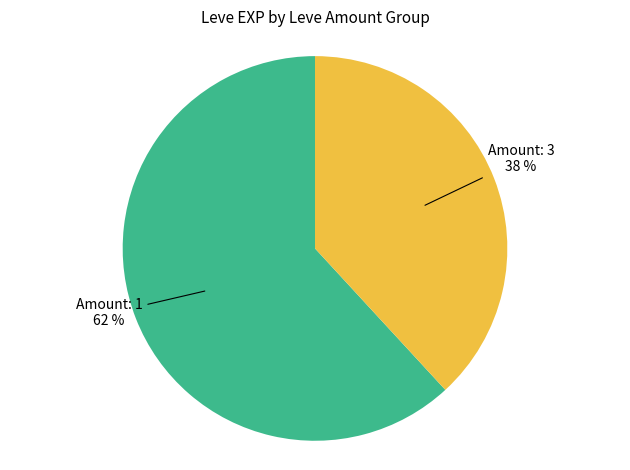

Does any single category account for the majority?

Yes